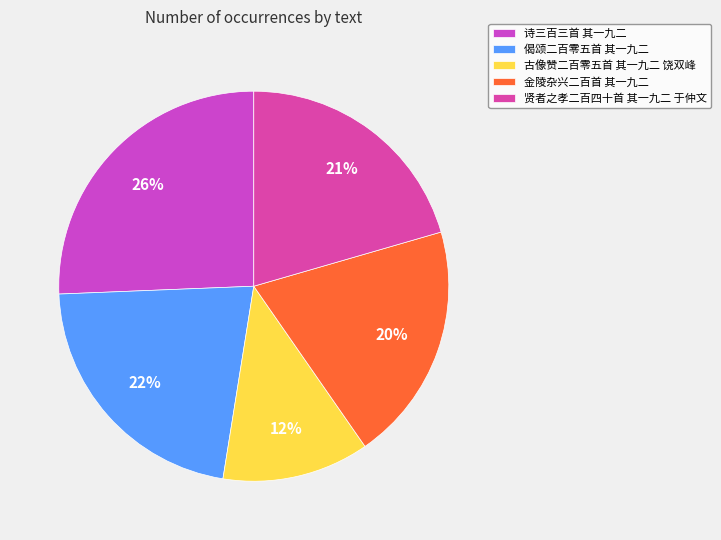

Which category has the smallest portion of the pie?

古像赞二百零五首 其一九二 饶双峰